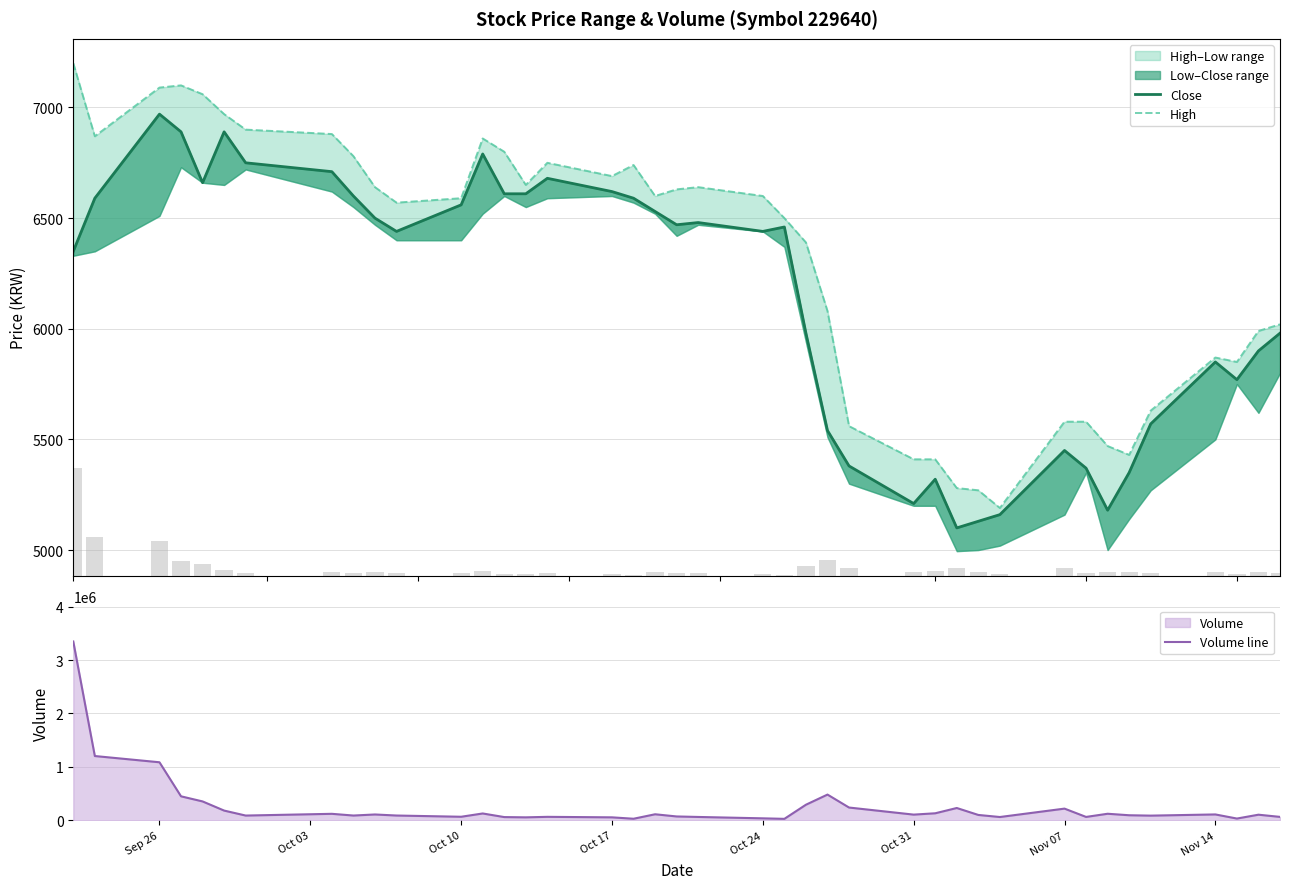

What is the highest value of the Volume line series?

3346717